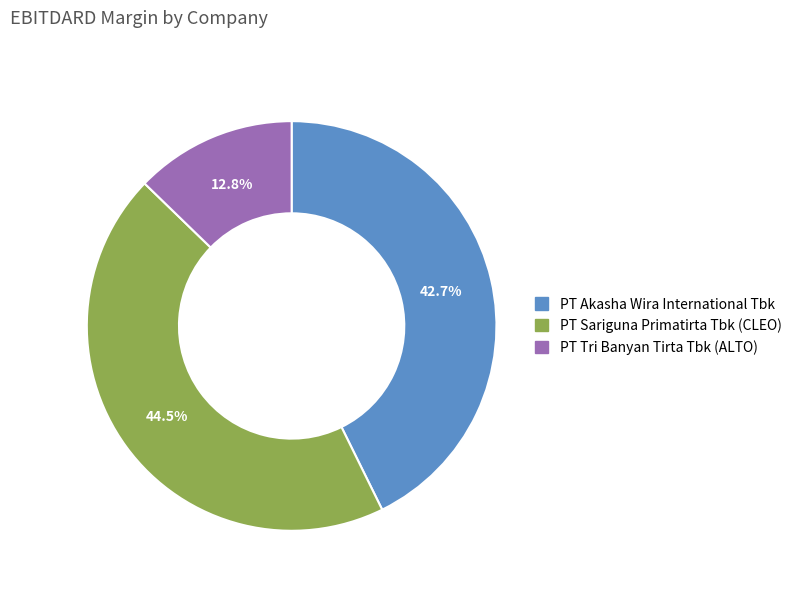

Does PT Sariguna Primatirta Tbk (CLEO) represent more than half of the total?

No